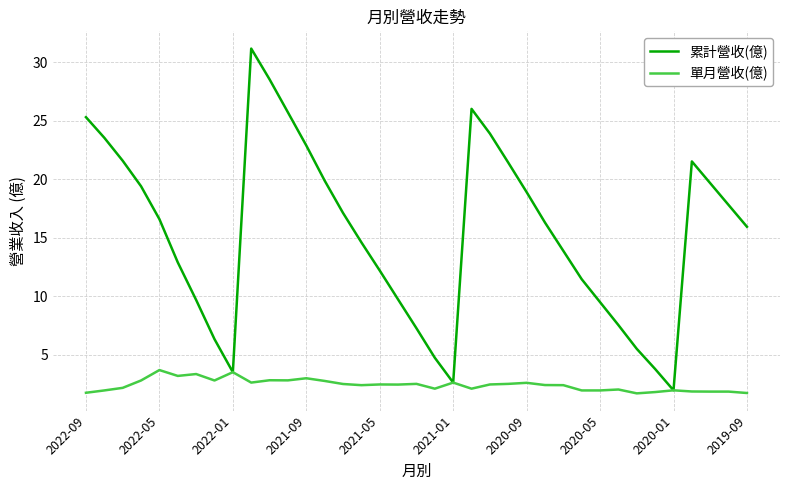

What is the lowest value of the 累計營收(億) series?

2.0